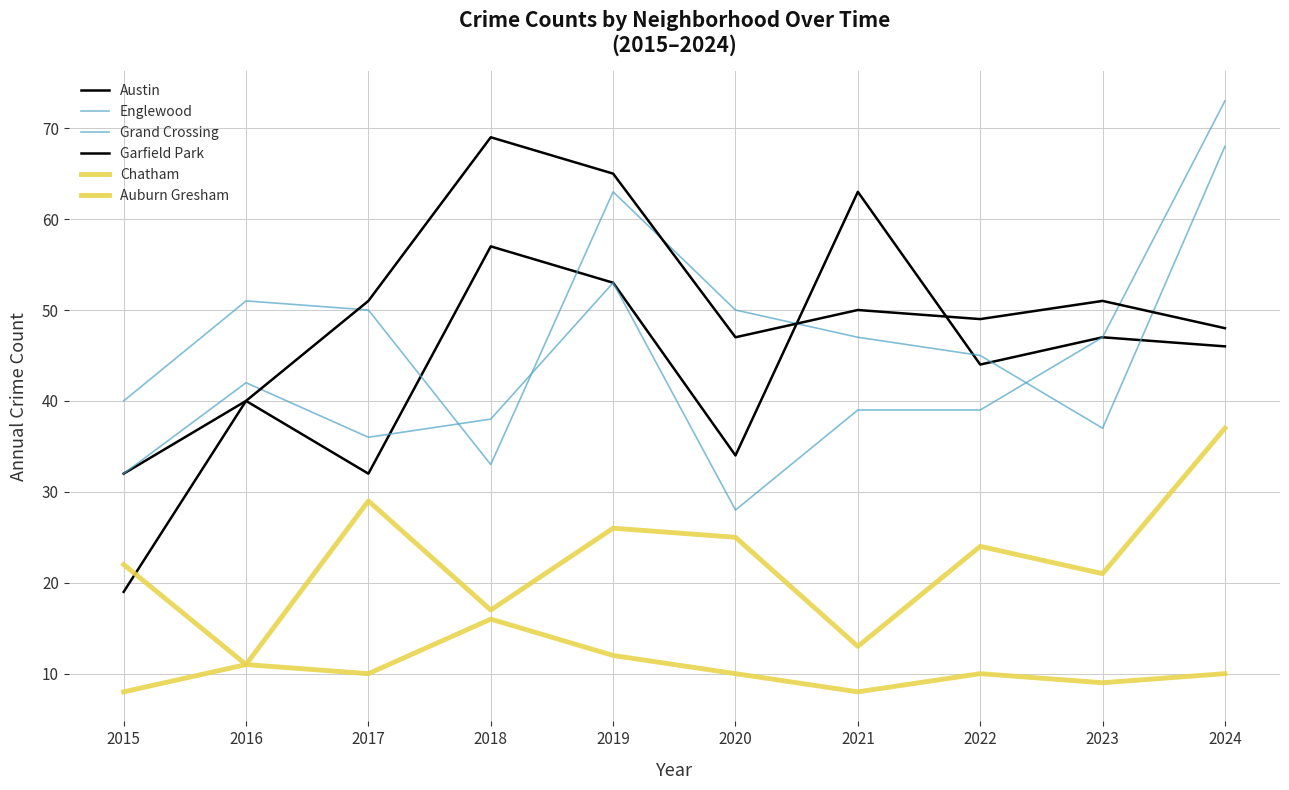

How many categories are shown in the chart?

10